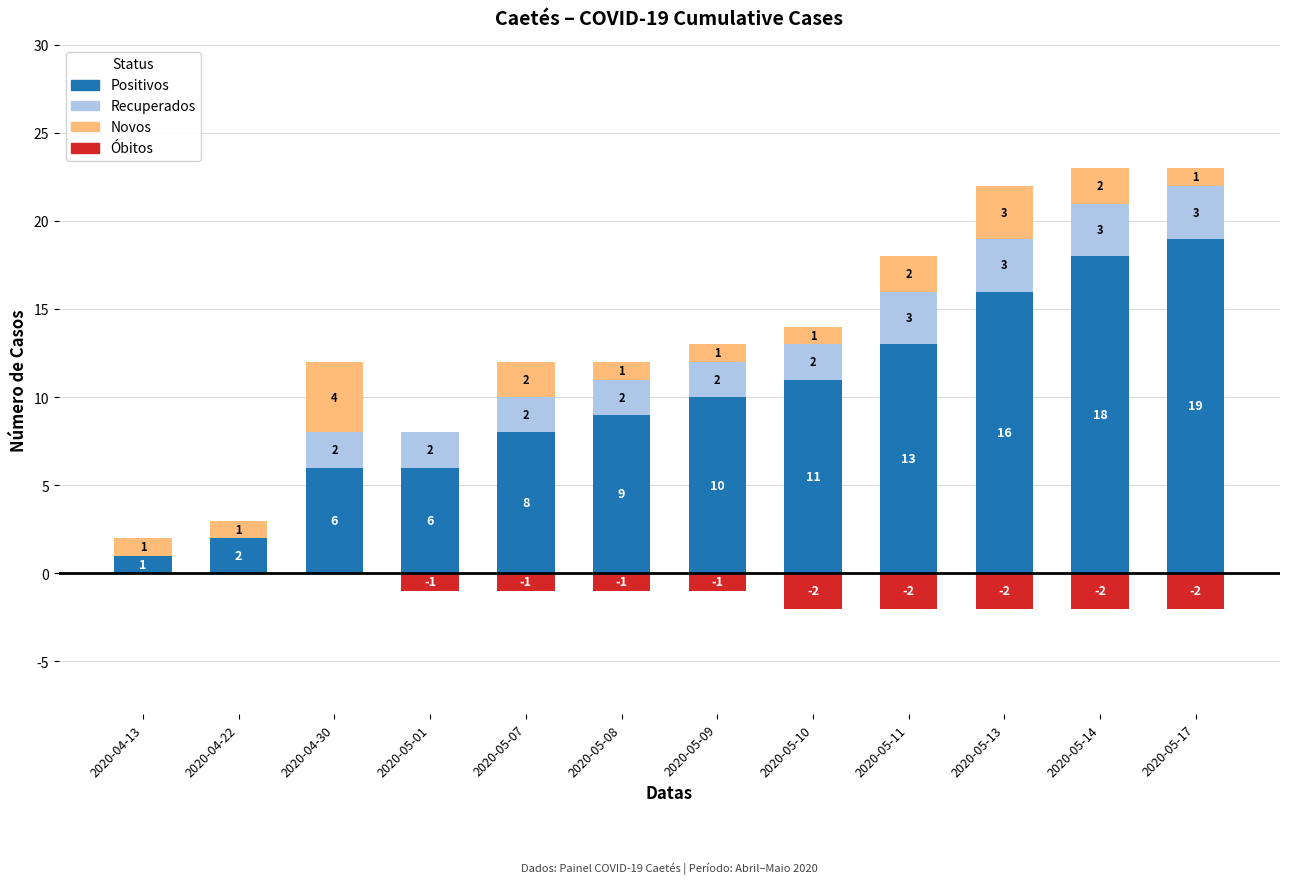

How many series are shown in this chart?

4